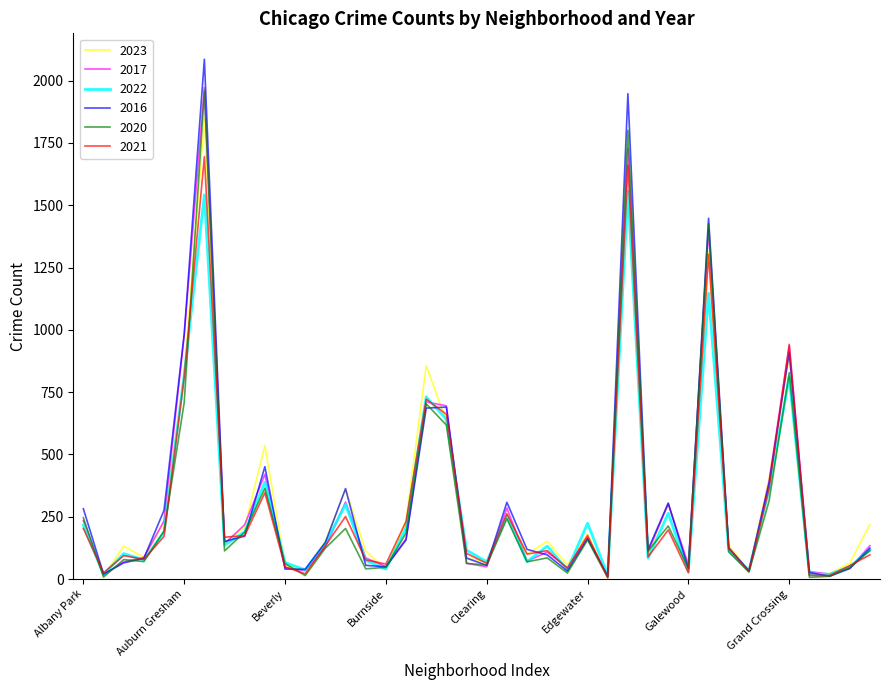

What is the average value of the 2017 series?

317